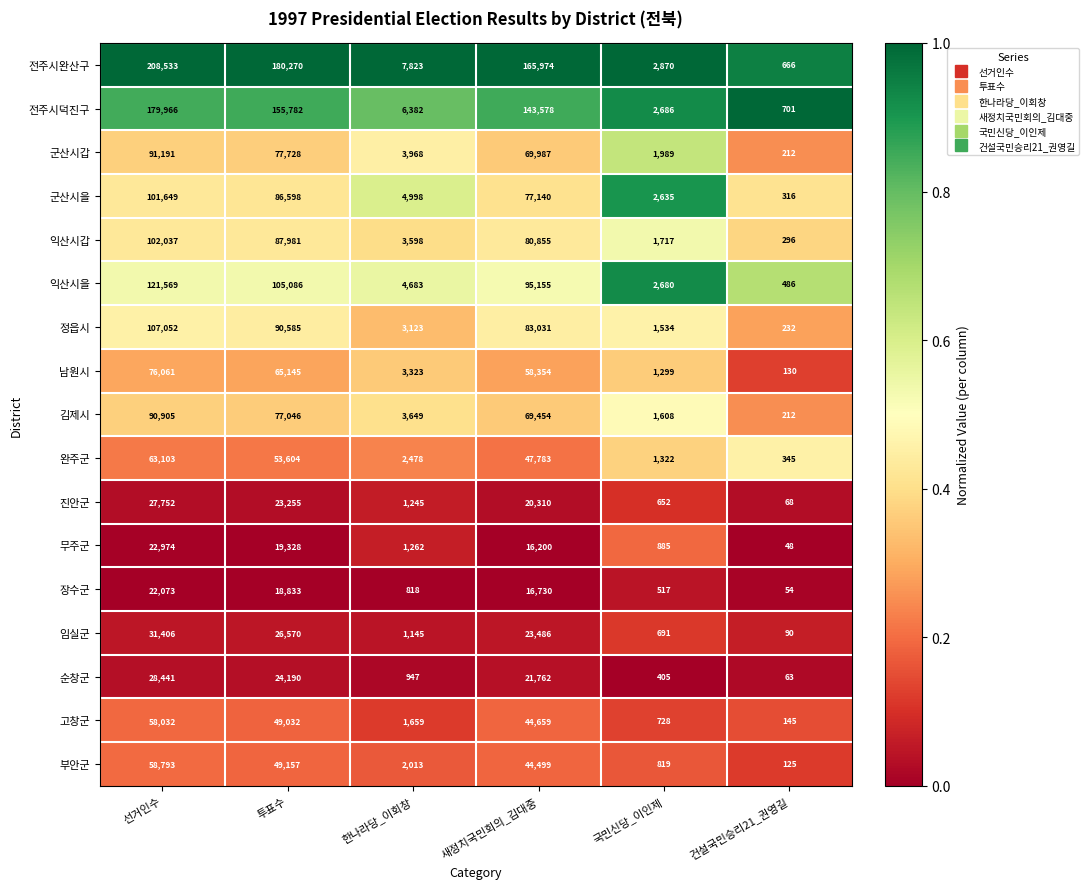

Is it true that 정읍시 equals 83031 at 새정치국민회의_김대중?

True